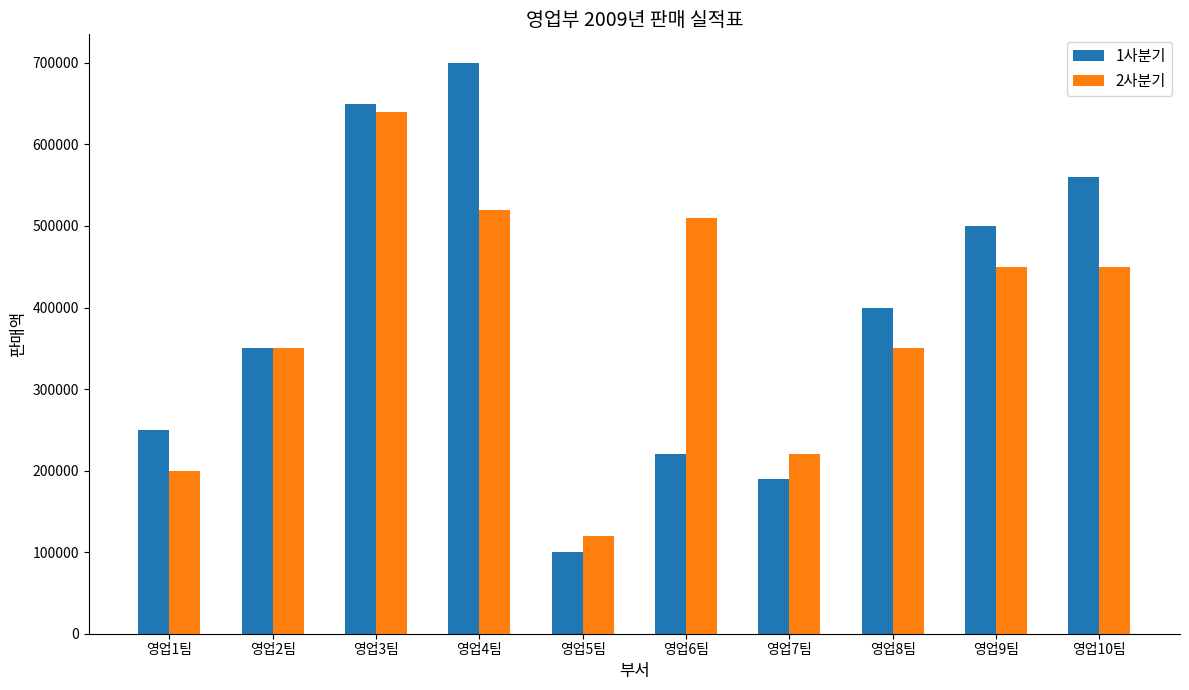

Rank the categories by 1사분기 value from lowest to highest.

영업5팀, 영업7팀, 영업6팀, 영업1팀, 영업2팀, 영업8팀, 영업9팀, 영업10팀, 영업3팀, 영업4팀